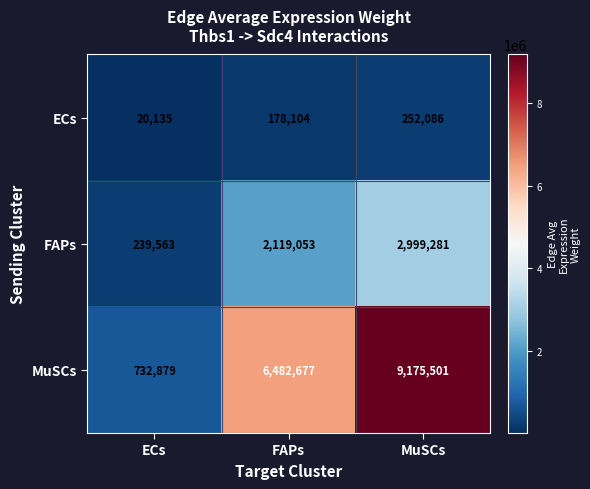

What is the difference between the maximum and minimum values in the MuSCs series?

8442622